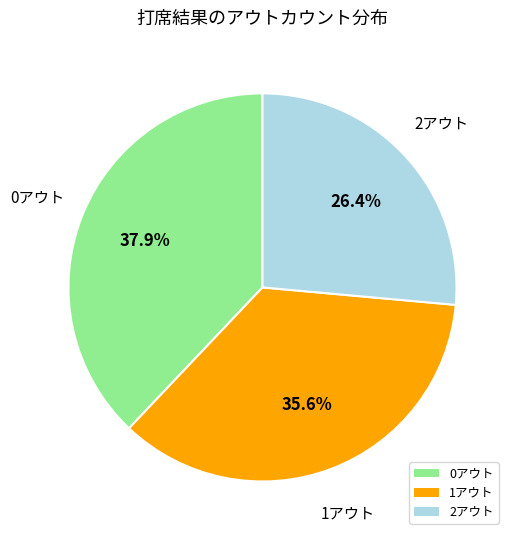

Does 0アウト account for over 50% of the chart?

No